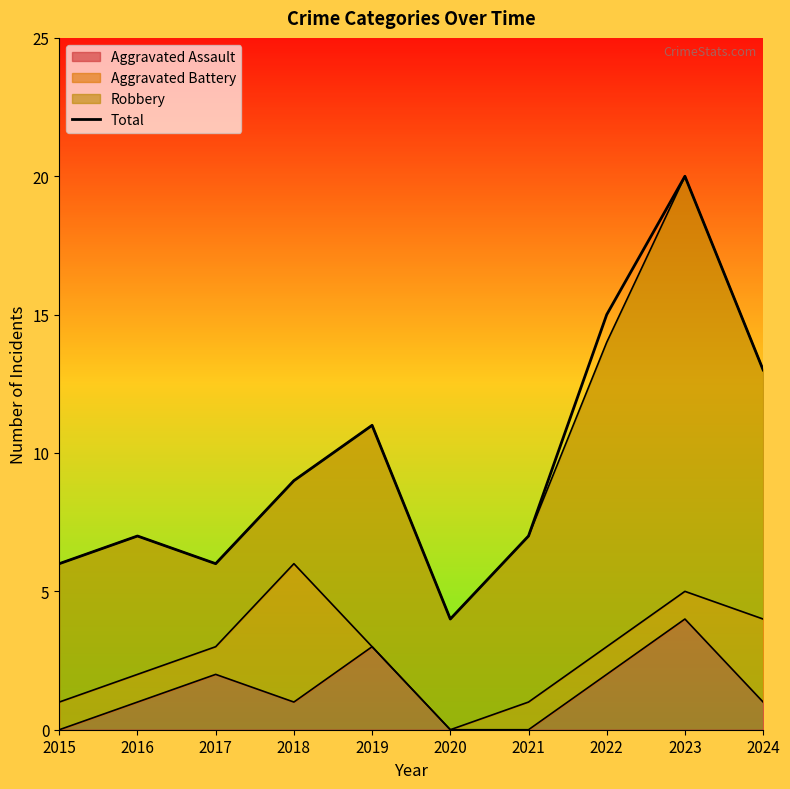

What is the value of the 5th point from the left?

11